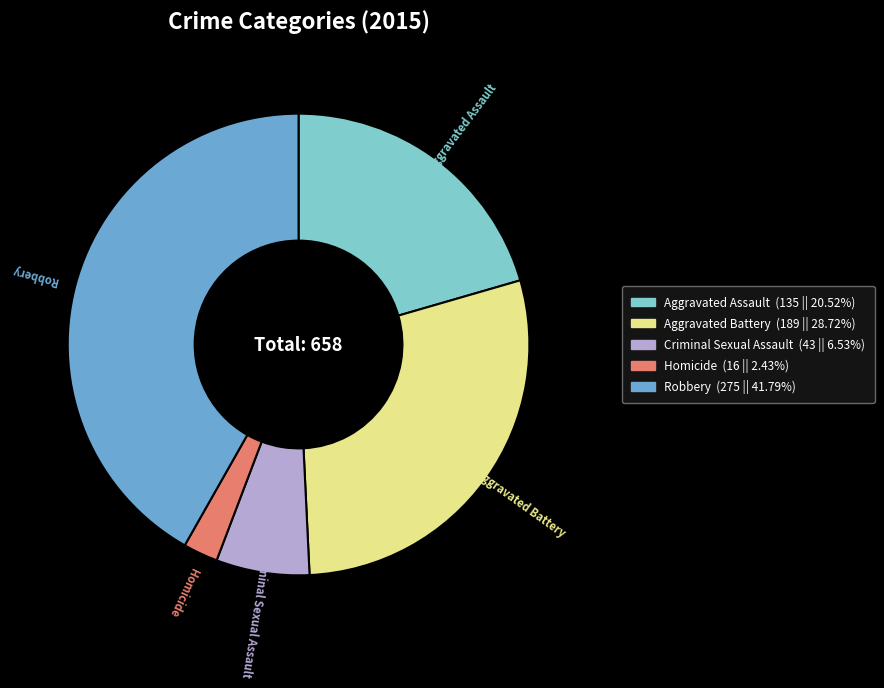

What is the ratio of the value at Homicide to the value at Criminal Sexual Assault?

0.4